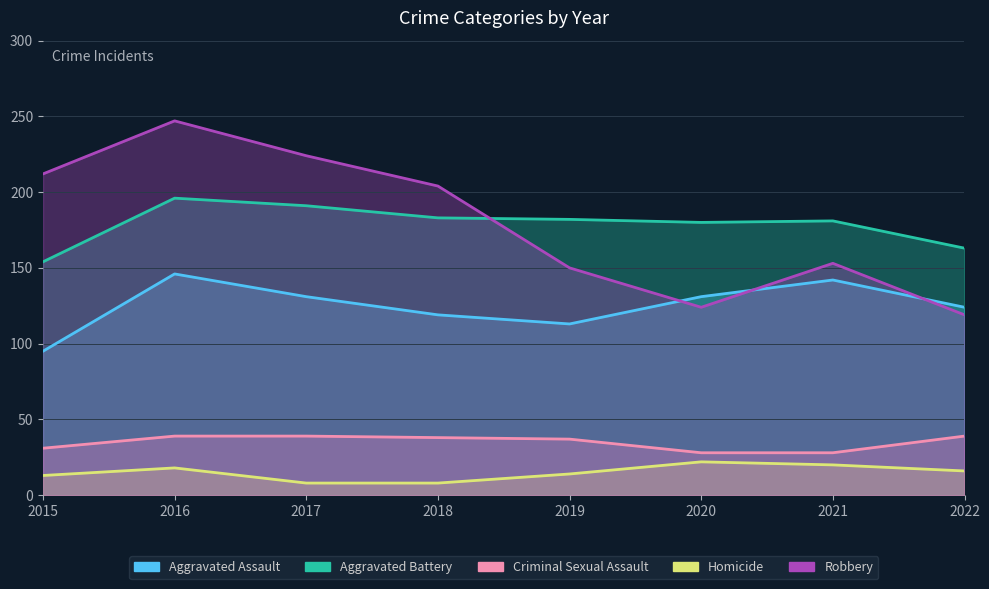

What is the sum of the Criminal Sexual Assault values at 2021 and 2022?

67